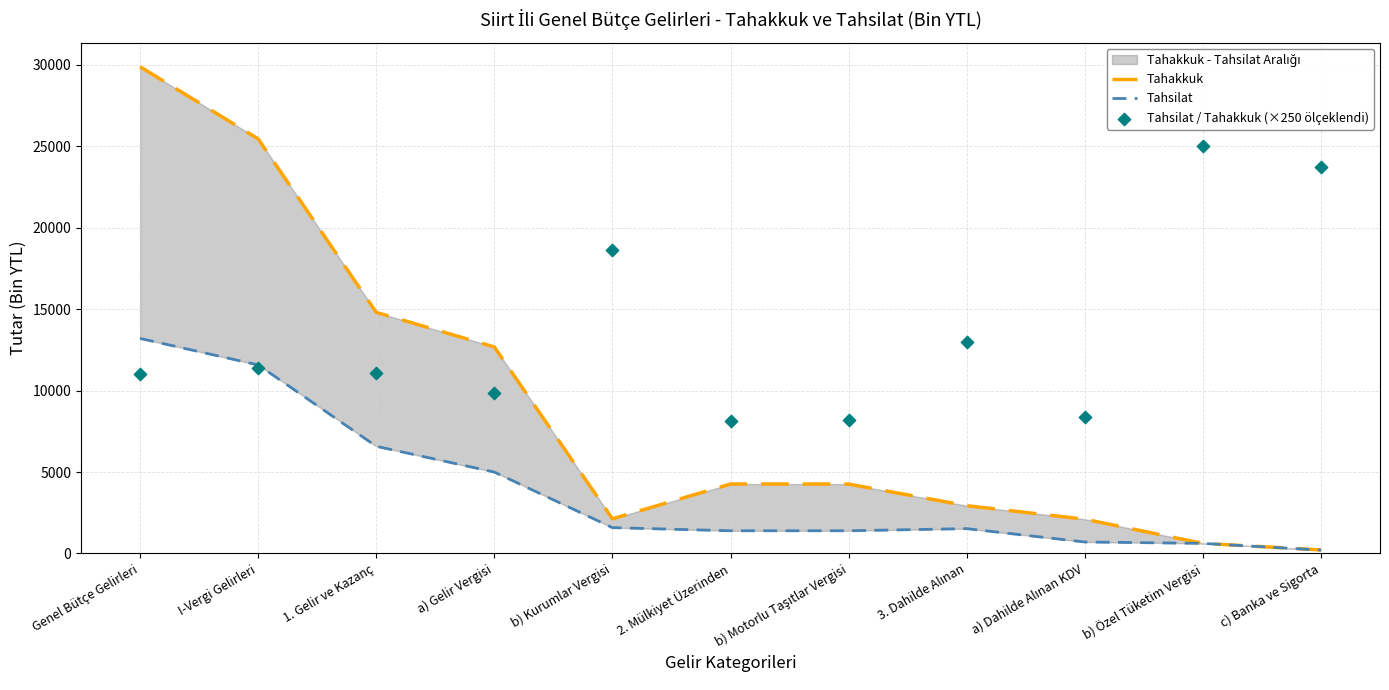

Which series has the largest Y range (max minus min)?

Tahakkuk